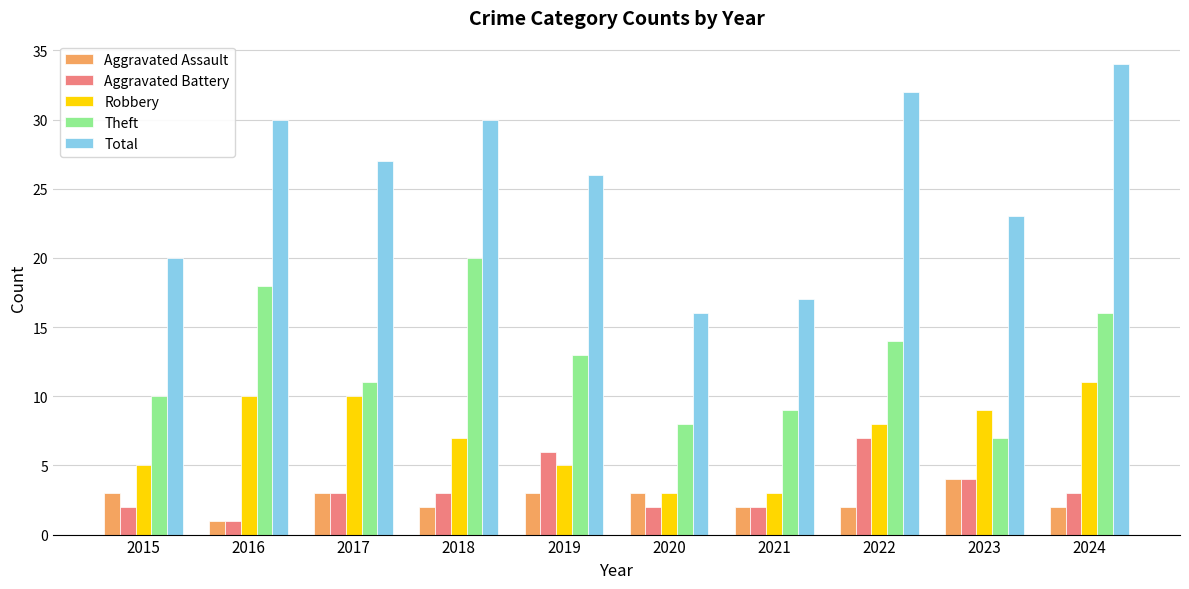

What are all the series names shown in the legend?

Aggravated Assault, Aggravated Battery, Robbery, Theft, Total